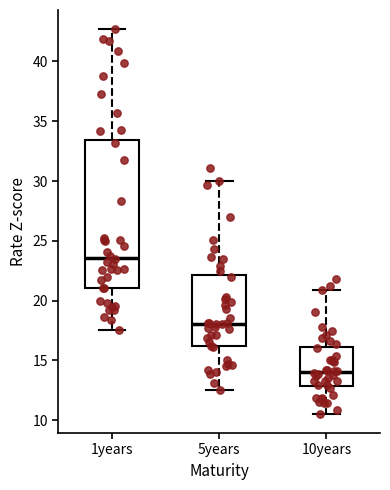

Which box has the lowest median line?

10years